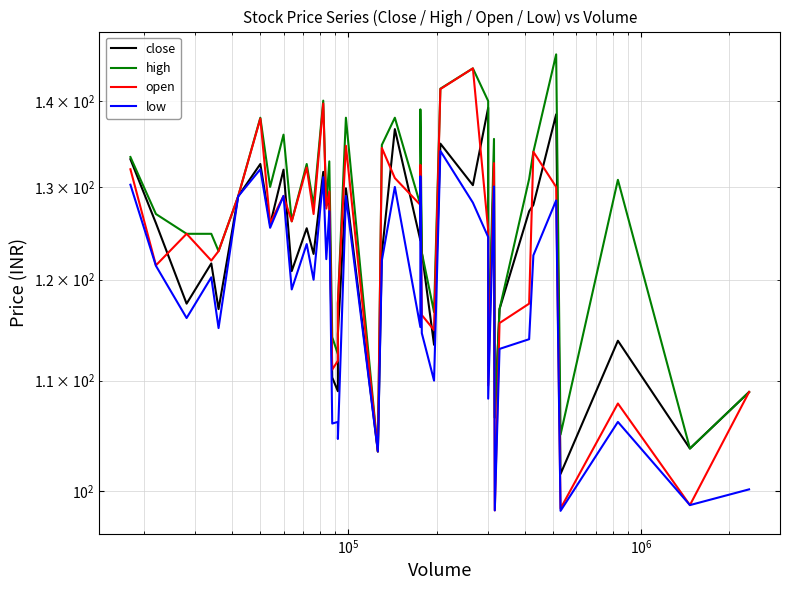

Is this an area chart (filled region under the line)?

No